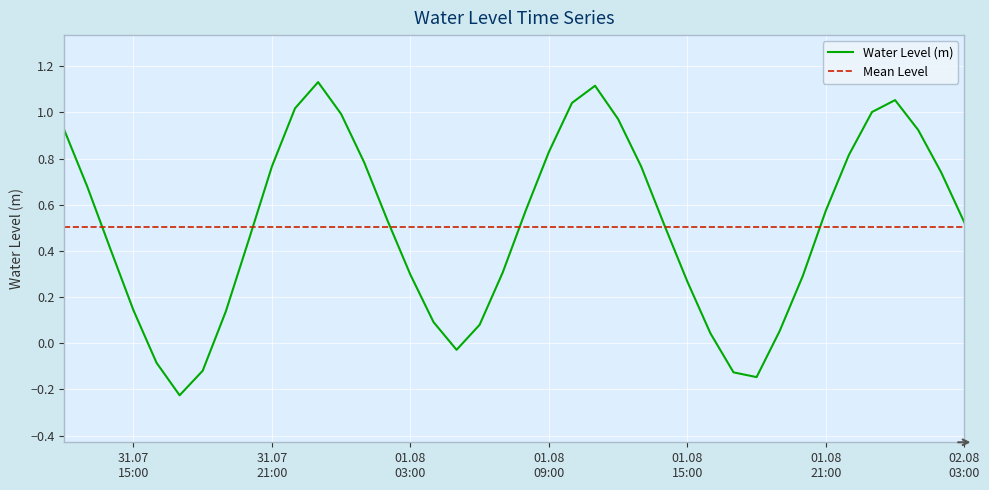

How many categories are shown in the chart?

40